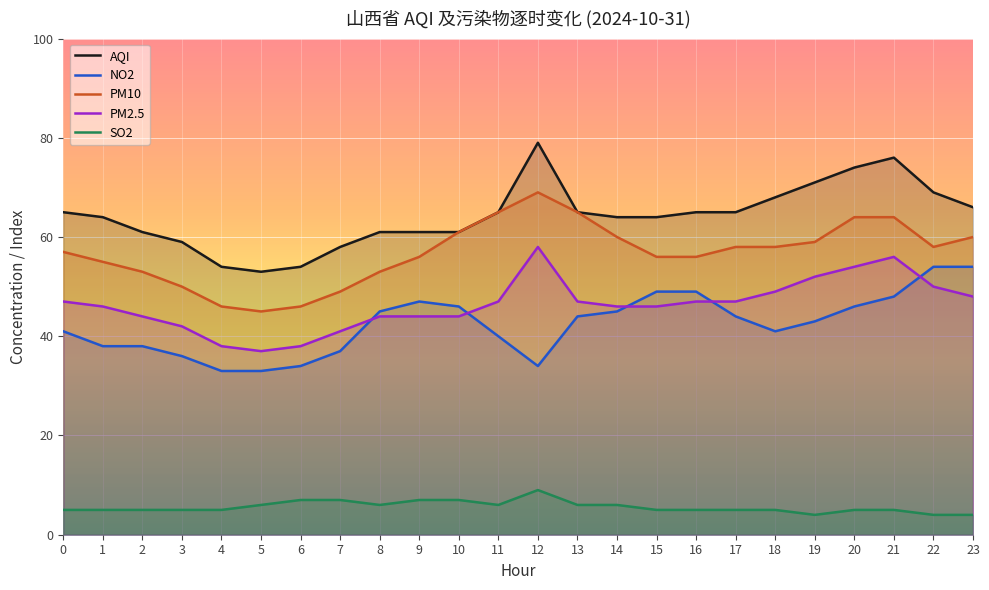

Does the chart display data point markers on the line(s)?

No